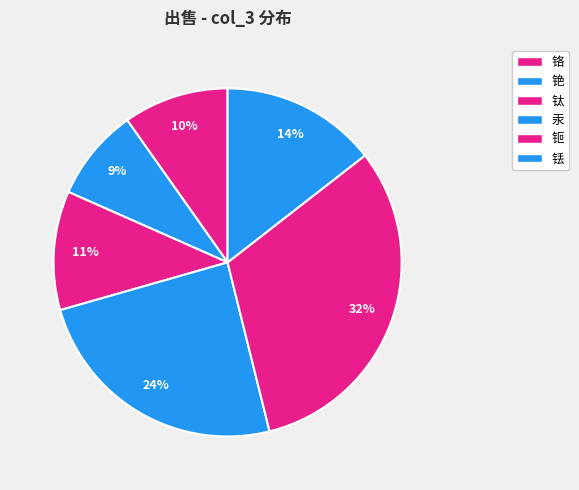

Between 铬 and 钷, which is larger?

钷